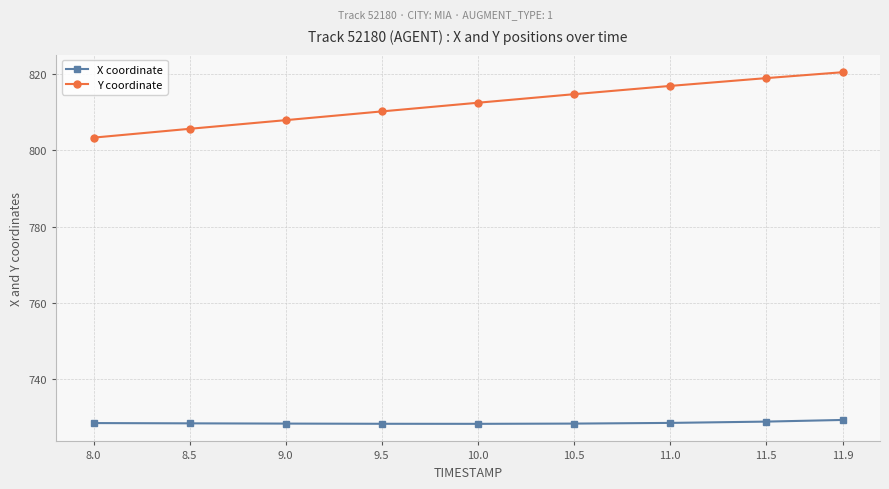

Is it true that Y coordinate equals 810.2 at 9.5?

True